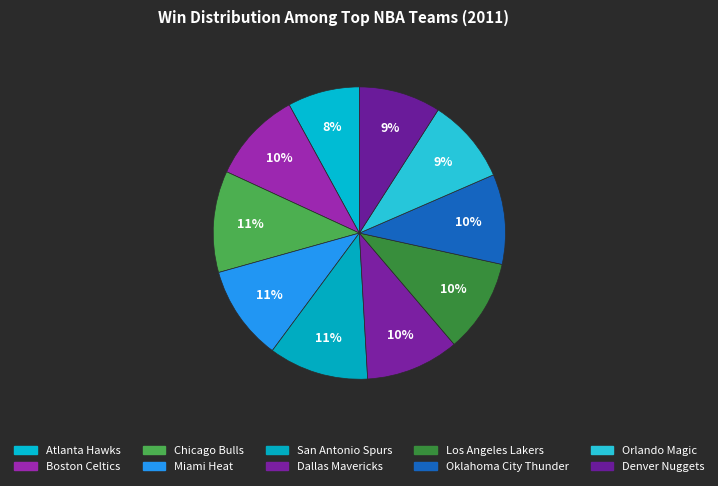

Count the number of slices in the pie.

10